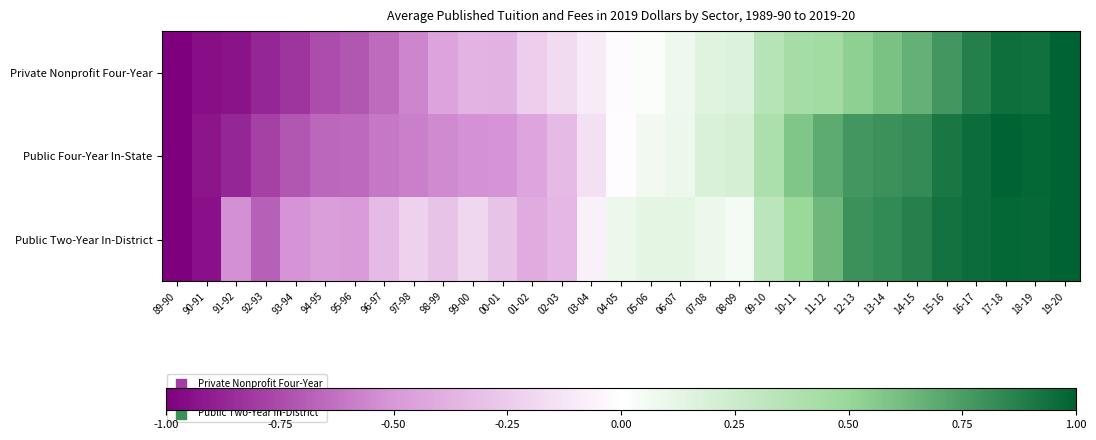

Reading left to right, extract all data points from this chart.

Private Nonprofit Four-Year: 89-90=-1.0	90-91=-0.9	91-92=-0.9	92-93=-0.9	93-94=-0.8	94-95=-0.7	95-96=-0.7	96-97=-0.6	97-98=-0.6	98-99=-0.4	99-00=-0.4	00-01=-0.4	01-02=-0.2	02-03=-0.2	03-04=-0.1	04-05=-0.0	05-06=0.0	06-07=0.1	07-08=0.2	08-09=0.2	09-10=0.3	10-11=0.4	11-12=0.5	12-13=0.5	13-14=0.6	14-15=0.7	15-16=0.8	16-17=0.9	17-18=0.9	18-19=0.9	19-20=1.0
Public Four-Year In-State: 89-90=-1.0	90-91=-0.9	91-92=-0.9	92-93=-0.8	93-94=-0.7	94-95=-0.7	95-96=-0.6	96-97=-0.6	97-98=-0.6	98-99=-0.5	99-00=-0.5	00-01=-0.5	01-02=-0.4	02-03=-0.3	03-04=-0.1	04-05=-0.0	05-06=0.1	06-07=0.1	07-08=0.2	08-09=0.2	09-10=0.4	10-11=0.6	11-12=0.7	12-13=0.8	13-14=0.8	14-15=0.8	15-16=0.9	16-17=1.0	17-18=1.0	18-19=1.0	19-20=1.0
Public Two-Year In-District: 89-90=-1.0	90-91=-0.9	91-92=-0.5	92-93=-0.7	93-94=-0.5	94-95=-0.5	95-96=-0.5	96-97=-0.3	97-98=-0.2	98-99=-0.3	99-00=-0.2	00-01=-0.3	01-02=-0.4	02-03=-0.3	03-04=-0.1	04-05=0.1	05-06=0.1	06-07=0.1	07-08=0.1	08-09=0.1	09-10=0.3	10-11=0.5	11-12=0.6	12-13=0.8	13-14=0.8	14-15=0.9	15-16=0.9	16-17=1.0	17-18=1.0	18-19=1.0	19-20=1.0